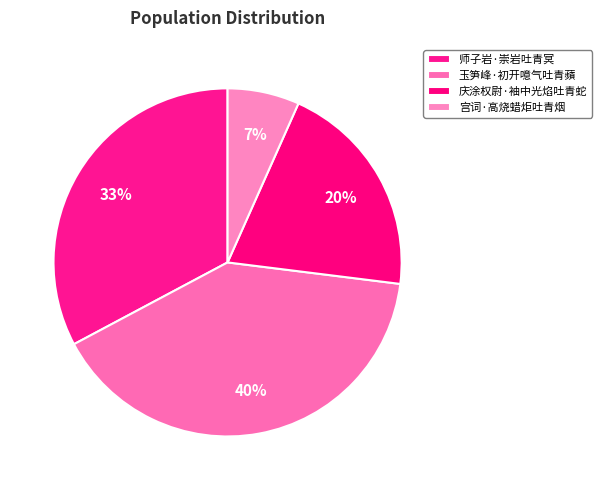

Is there any slice that represents more than half of the pie?

No